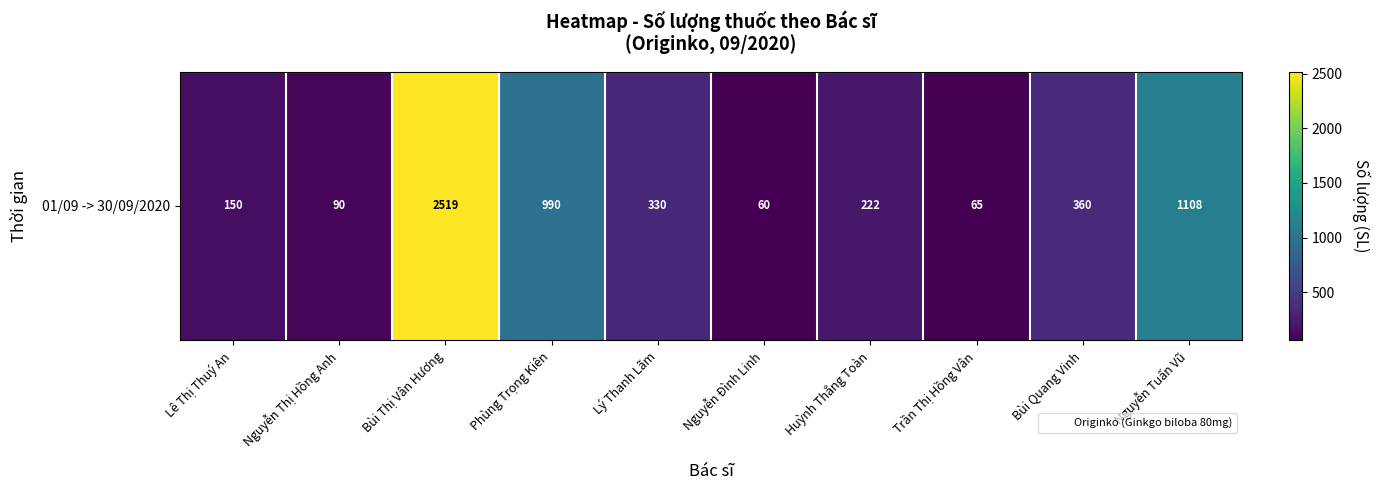

At which label is the value closest to 1289?

Nguyễn Tuấn Vũ